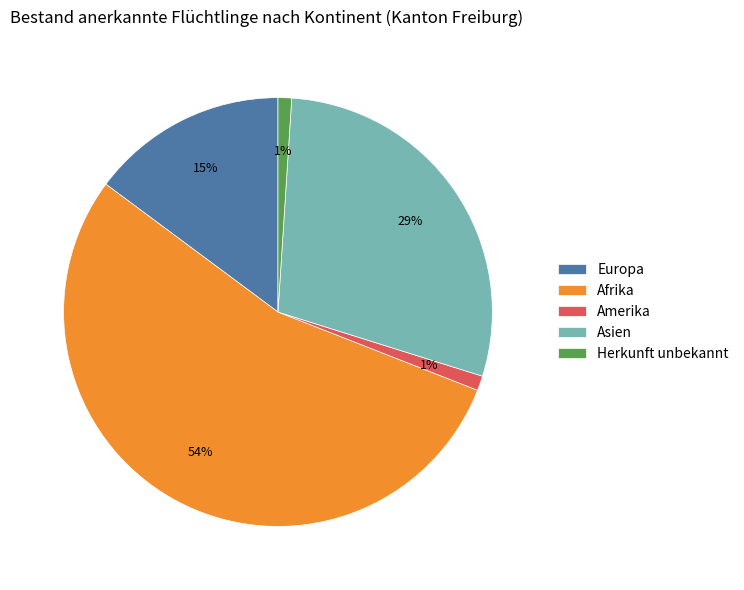

The Afrika slice represents 54% of the pie. True or false?

True